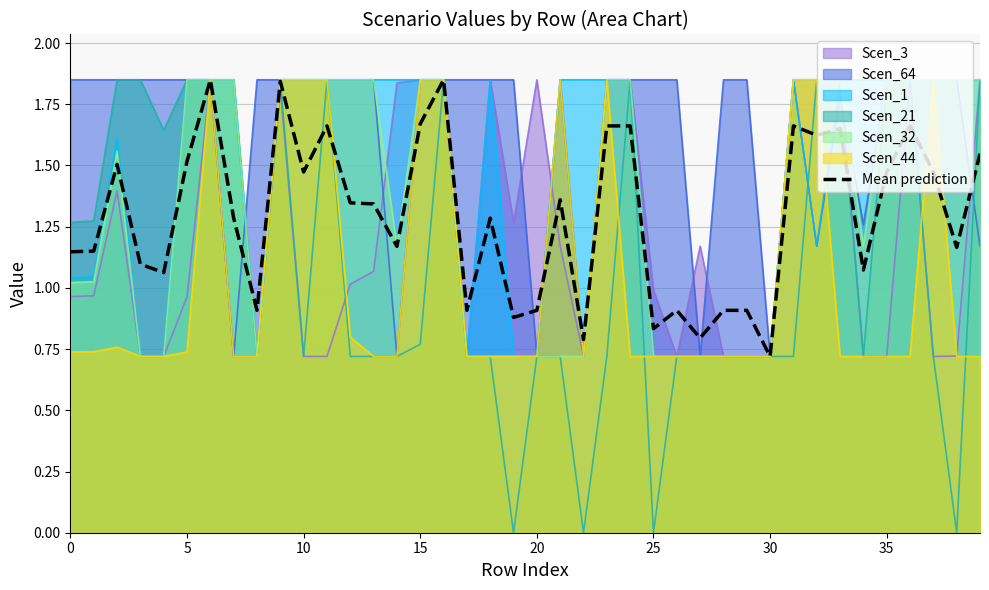

What is the difference between the second highest and second lowest values?

1.1